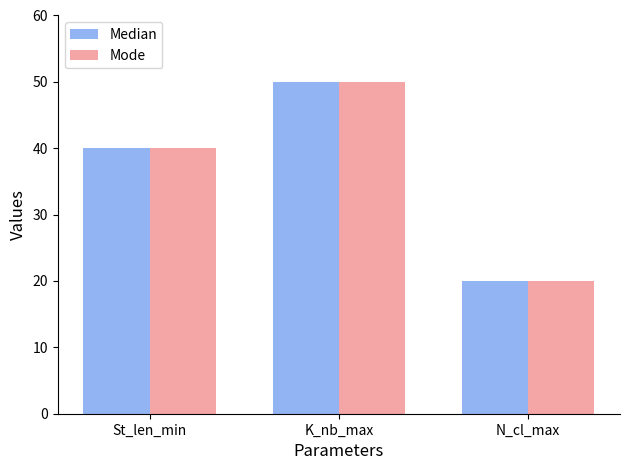

What is the maximum value shown in the chart?

50